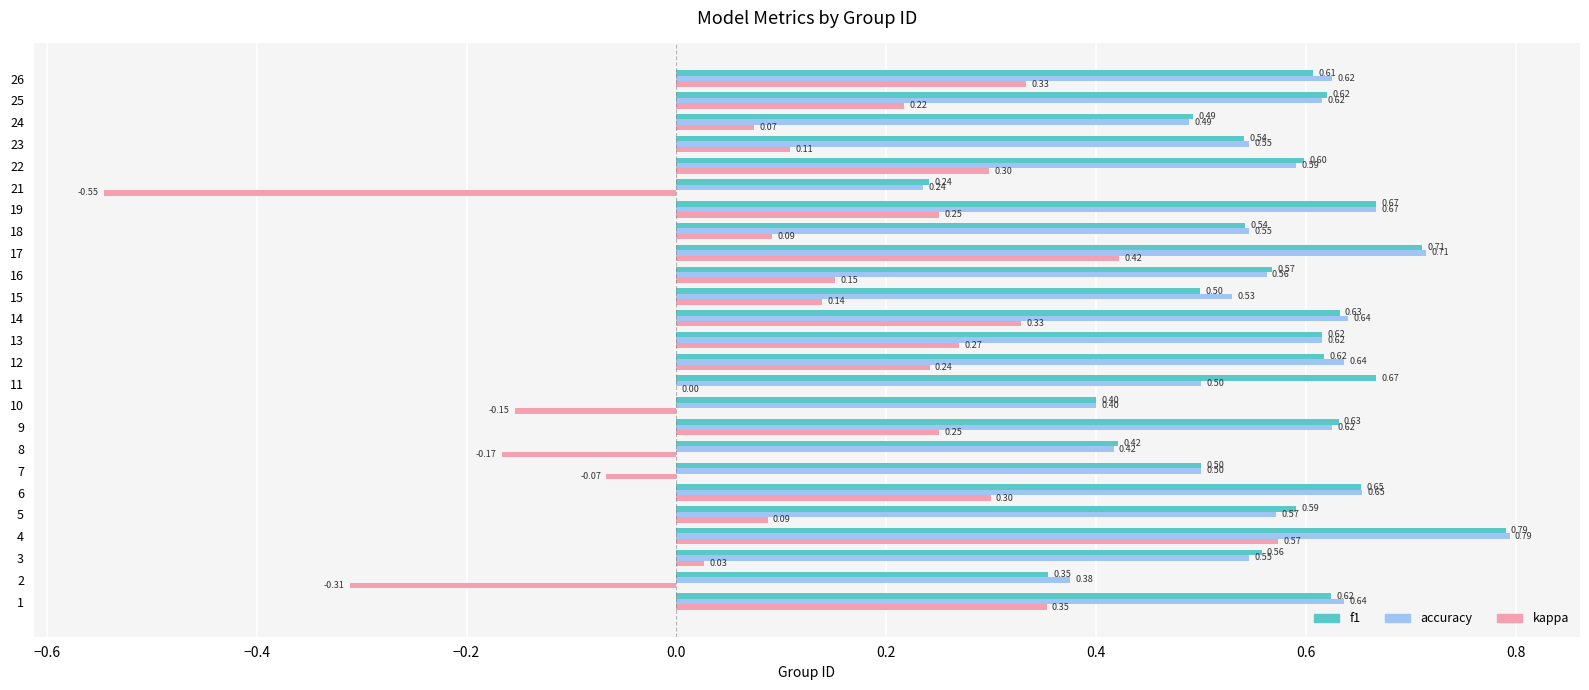

How many distinct data groups are displayed?

3